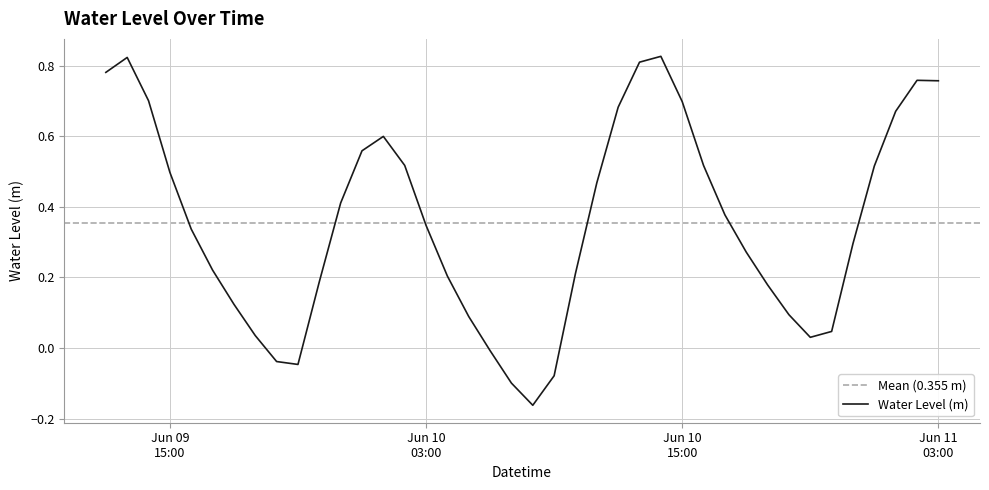

Is this an area chart (filled region under the line)?

No